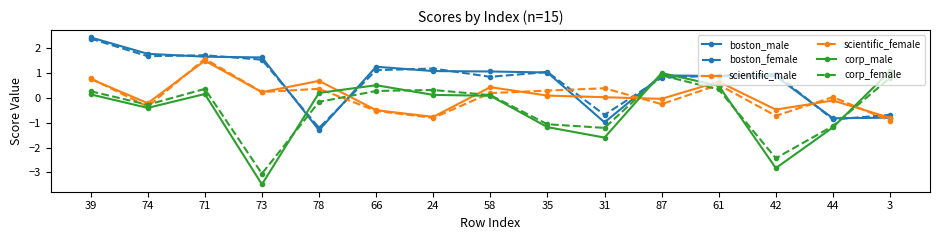

How many negative values does the scientific_female series have?

6